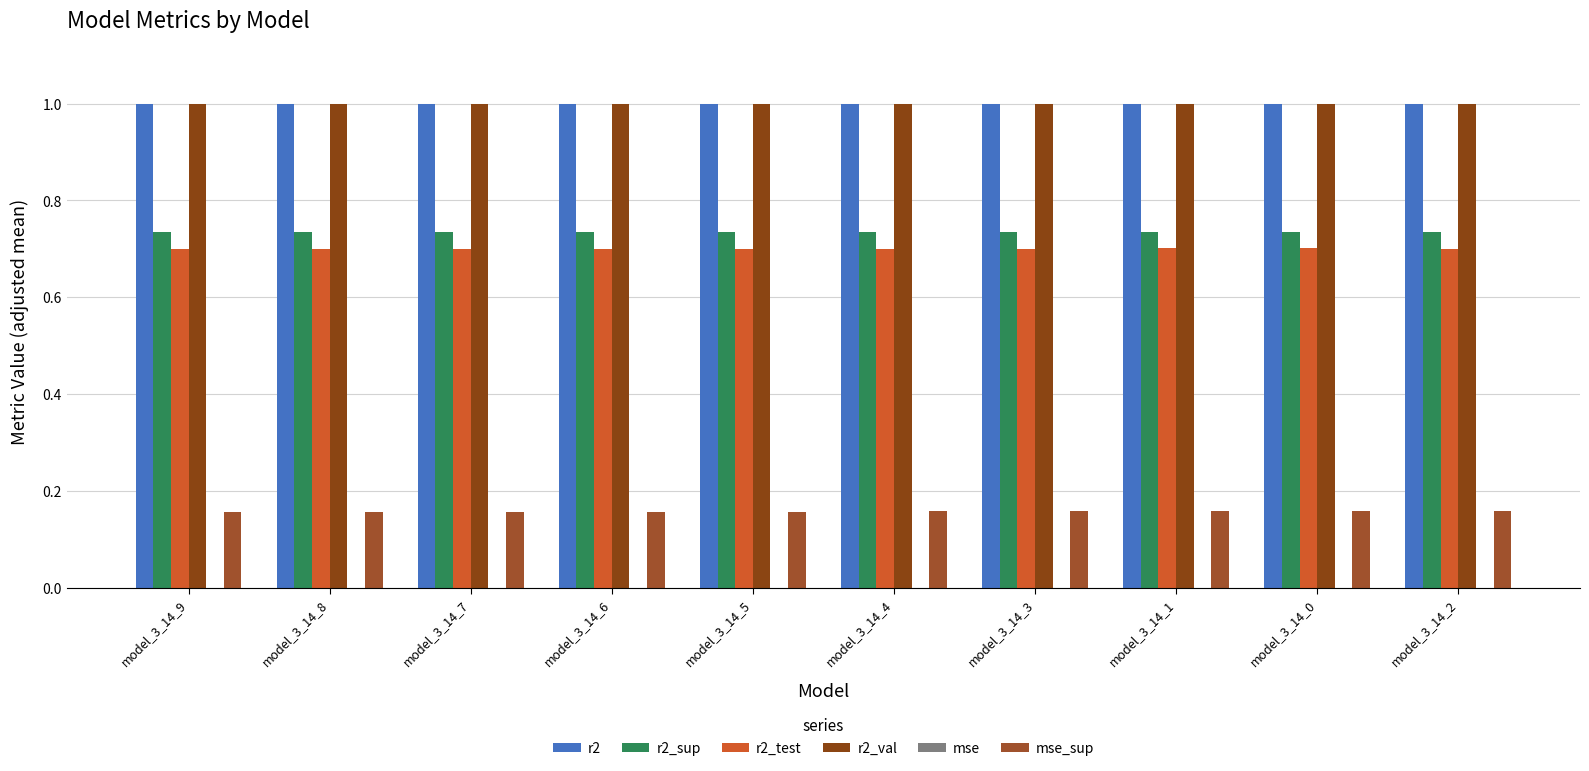

Count the r2_val values in the range 0 to 1.

10